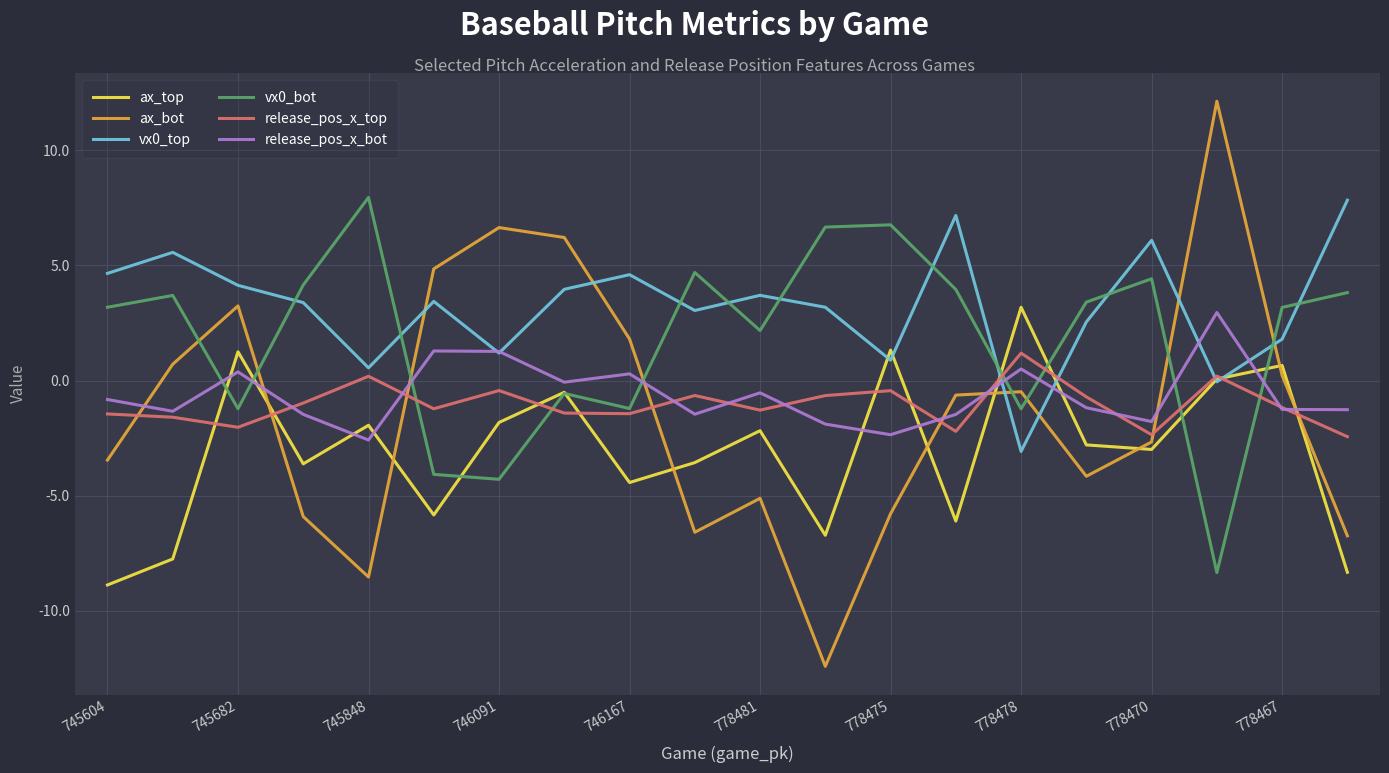

Which series has the largest range (max minus min)?

ax_bot